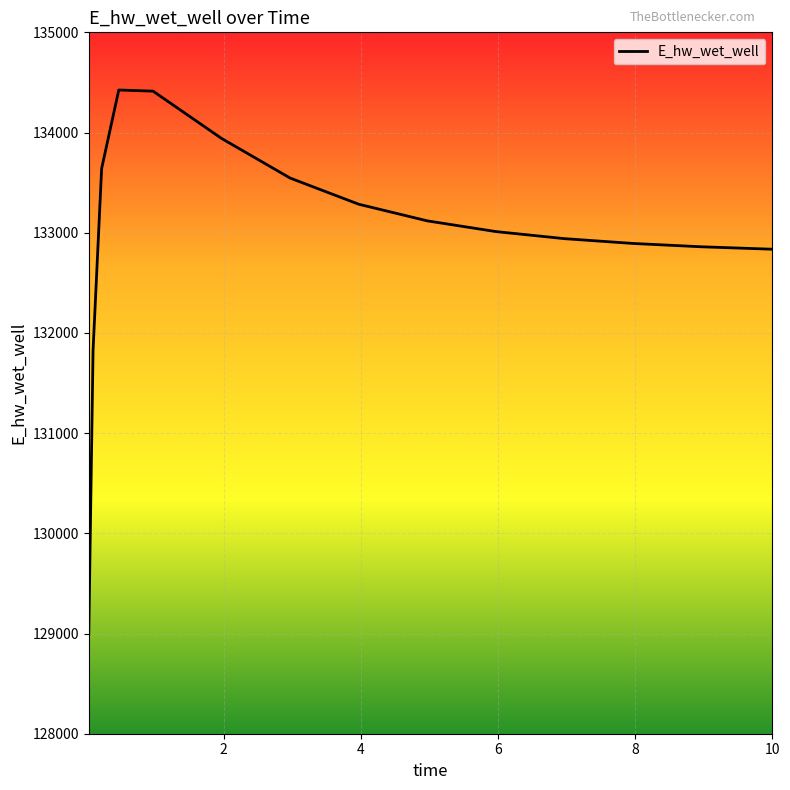

What is the smallest value displayed?

128994.6